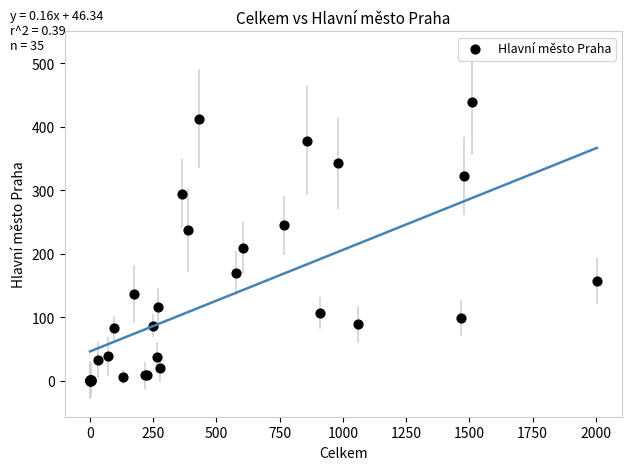

What Y value in the scatter plot is closest to 219?

209